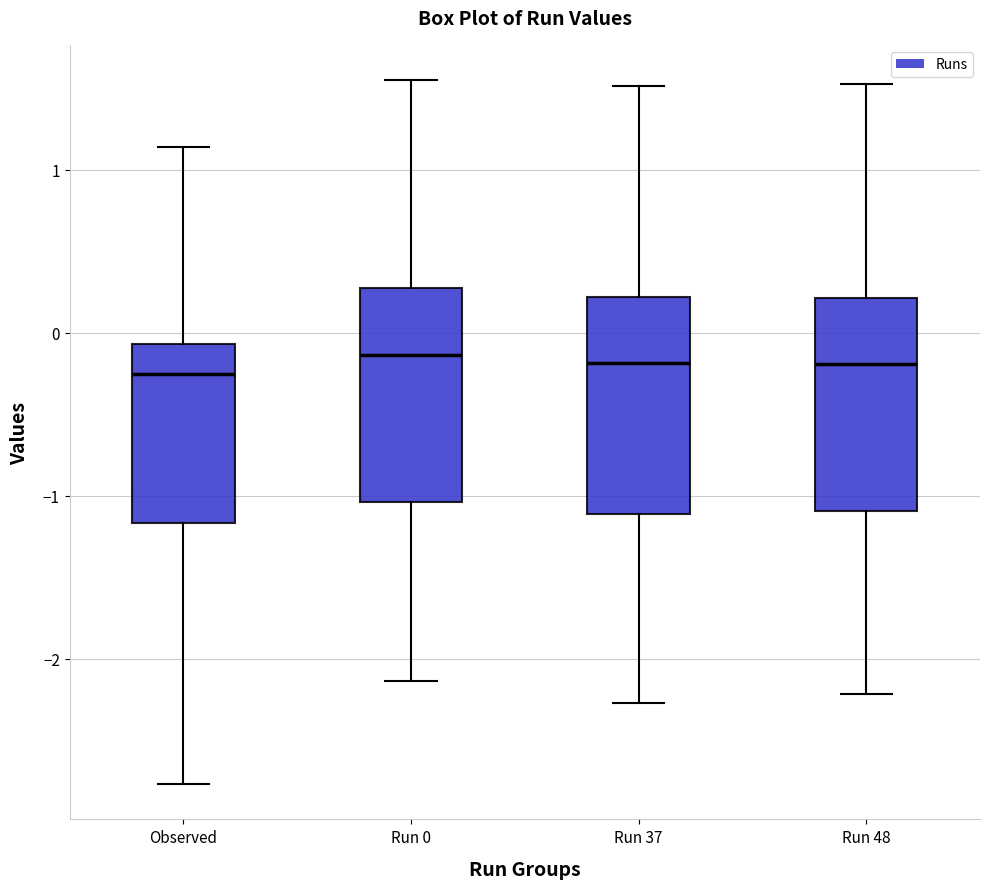

Reading left to right, read every box against the y-axis: the position of its median line, the range the box covers, and the ends of its whiskers. The values are not printed on the chart, so give them approximately, as read against the axis.

Observed: median -0.3, box -1.2 to -0.1, whiskers -2.8 to 1.1
Run 0: median -0.1, box -1.0 to 0.3, whiskers -2.1 to 1.6
Run 37: median -0.2, box -1.1 to 0.2, whiskers -2.3 to 1.5
Run 48: median -0.2, box -1.1 to 0.2, whiskers -2.2 to 1.5